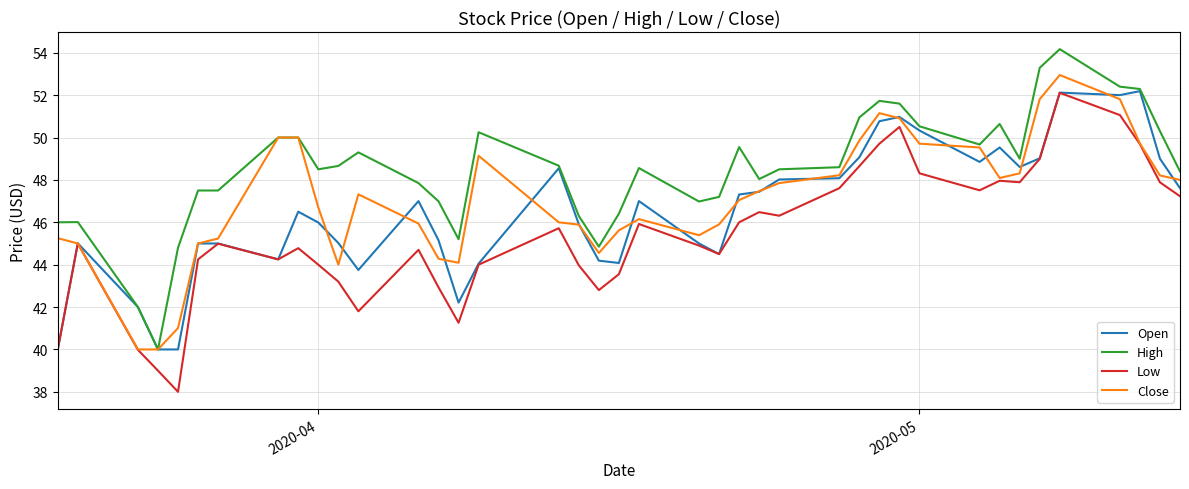

How many lines are shown in the chart?

4